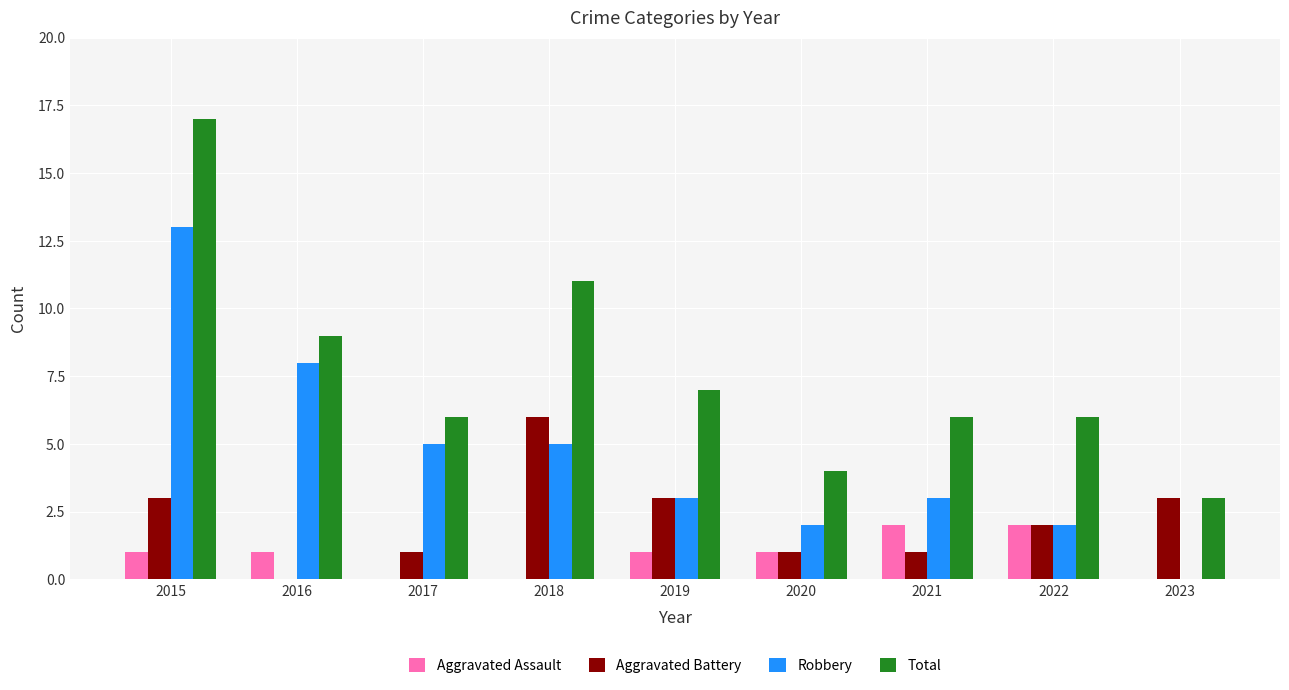

Is the value of Robbery at 2015 greater than the value of Aggravated Assault at 2016?

Yes